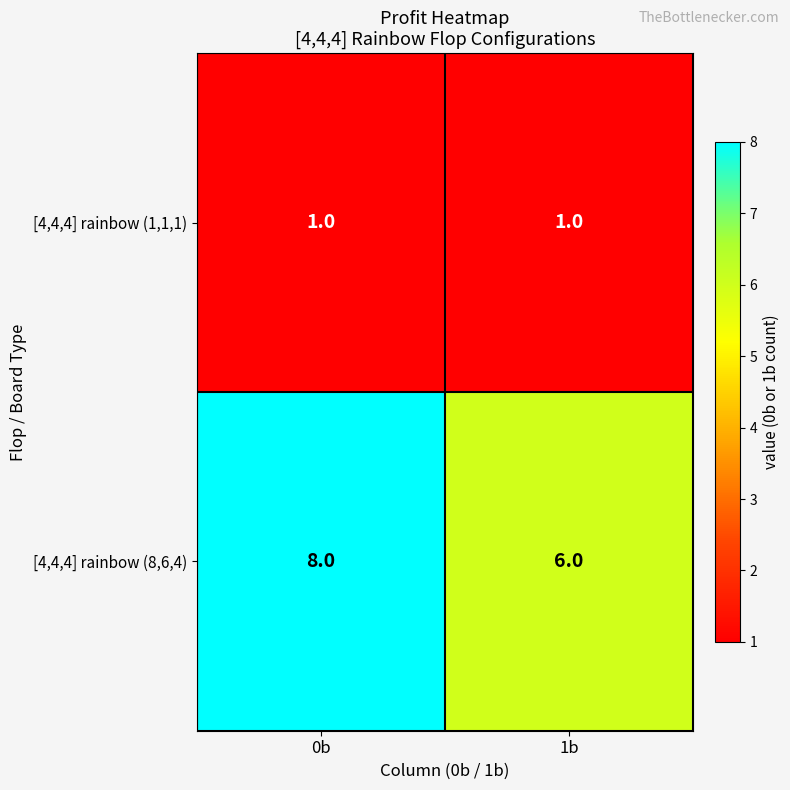

At which category does the chart reach its peak across all series?

0b